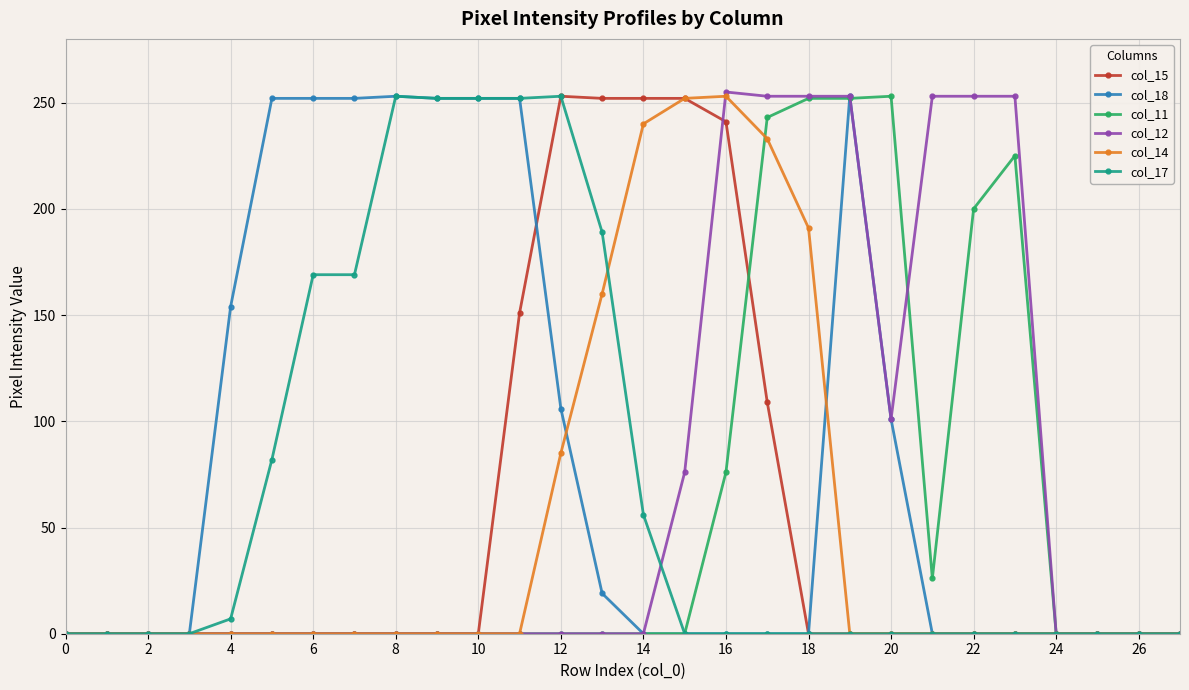

At how many categories does at least one series exceed 179?

19